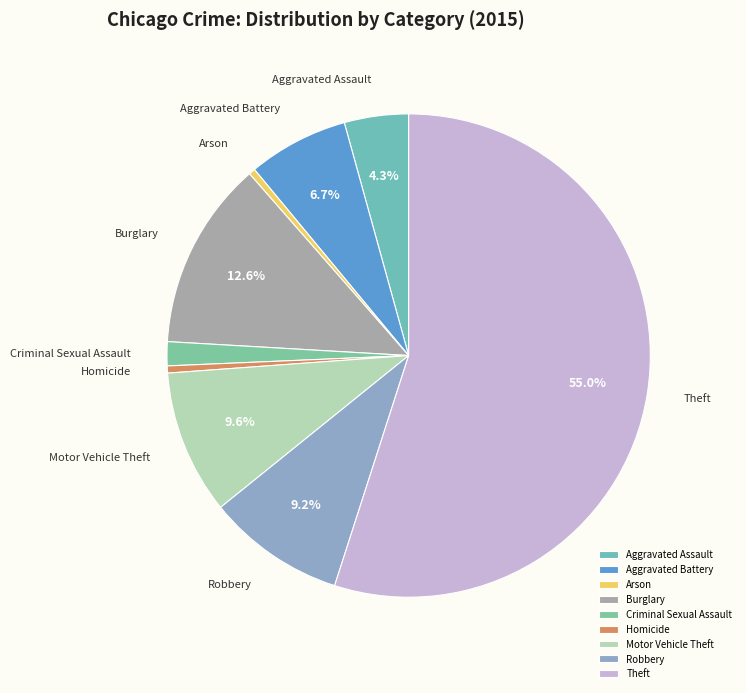

To the nearest percent, what is the difference between the largest and smallest slice percentages?

55%